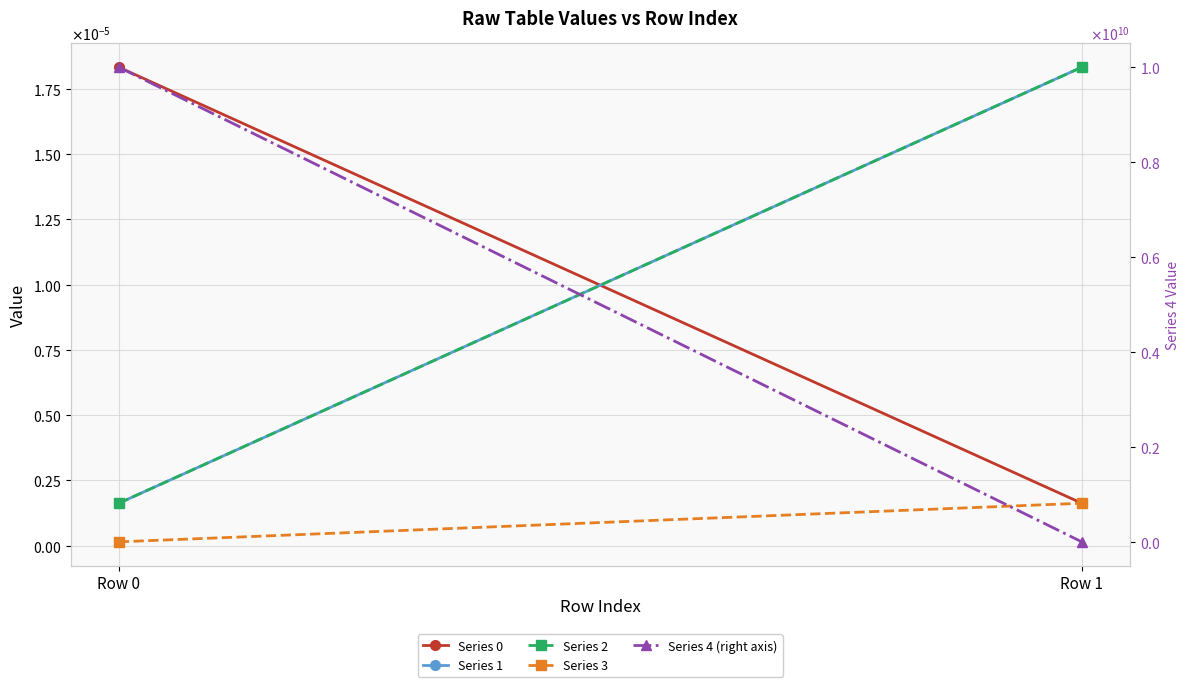

Is the value of Series 0 at Row 1 greater than the value of Series 2 at Row 0?

No